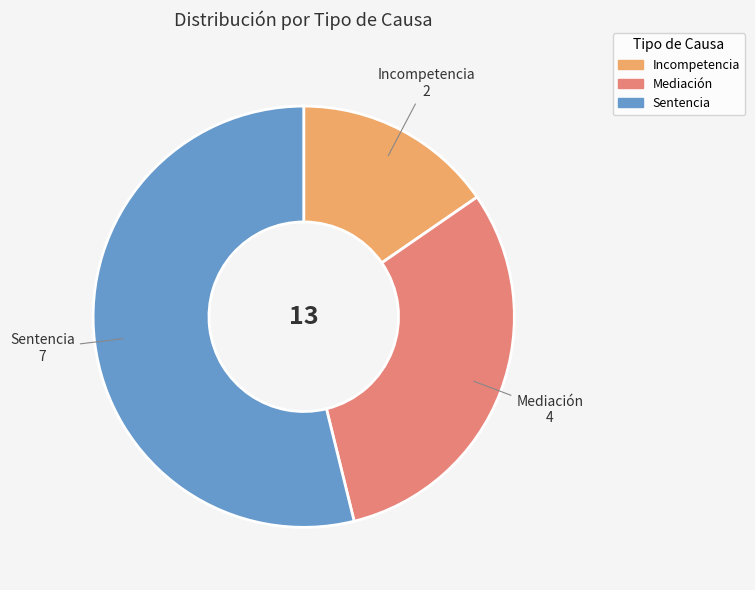

Which category has the smallest portion of the pie?

Incompetencia